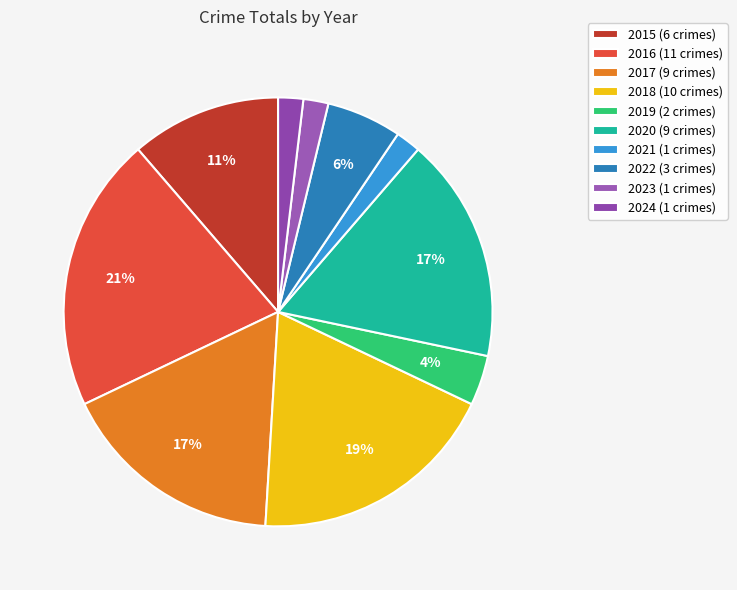

Is there any slice that represents more than half of the pie?

No